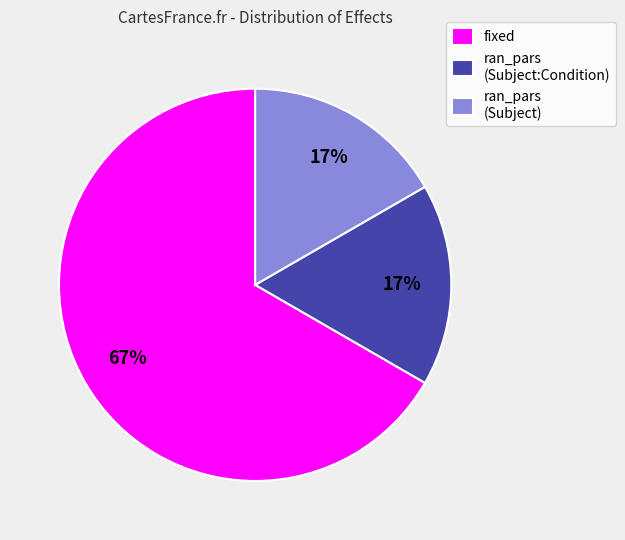

Is it true that fixed is 61% of the pie?

False